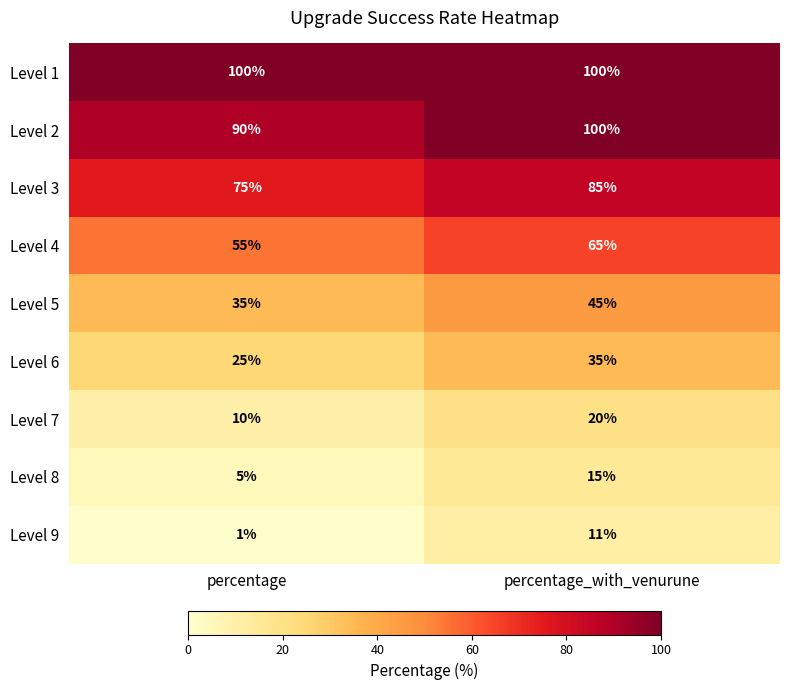

Reading left to right, list all the values displayed in this chart.

Level 1: percentage=100	percentage_with_venurune=100
Level 2: percentage=90	percentage_with_venurune=100
Level 3: percentage=75	percentage_with_venurune=85
Level 4: percentage=55	percentage_with_venurune=65
Level 5: percentage=35	percentage_with_venurune=45
Level 6: percentage=25	percentage_with_venurune=35
Level 7: percentage=10	percentage_with_venurune=20
Level 8: percentage=5	percentage_with_venurune=15
Level 9: percentage=1	percentage_with_venurune=11